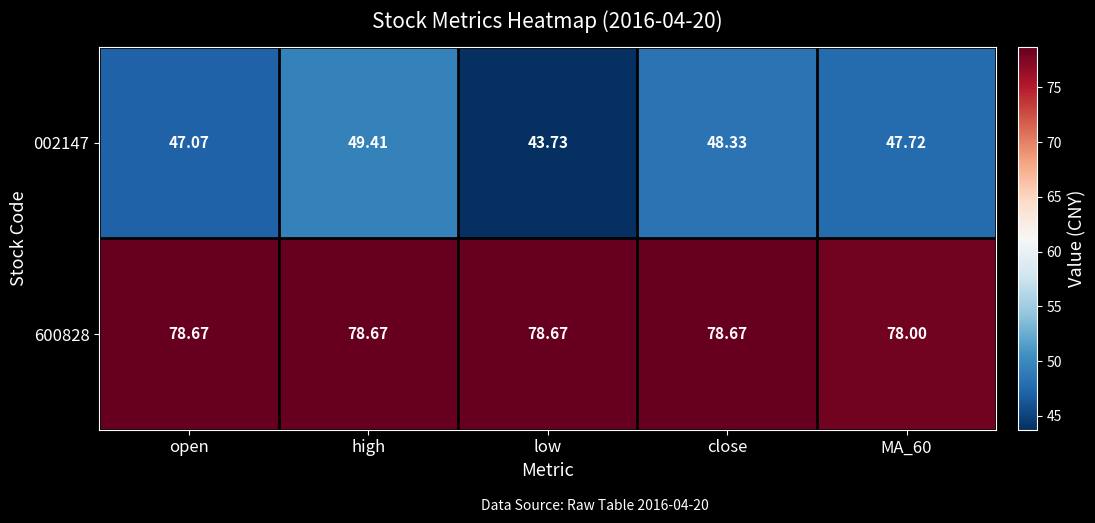

At which category does the chart reach its minimum across all series?

low